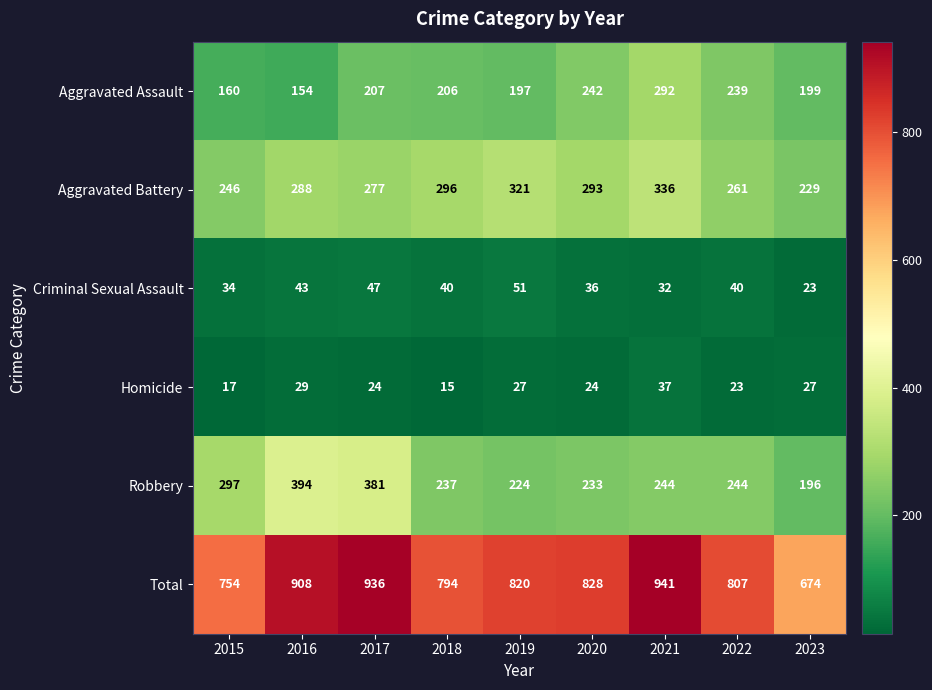

Between 2018 and 2020, which series saw the biggest shift?

Aggravated Assault